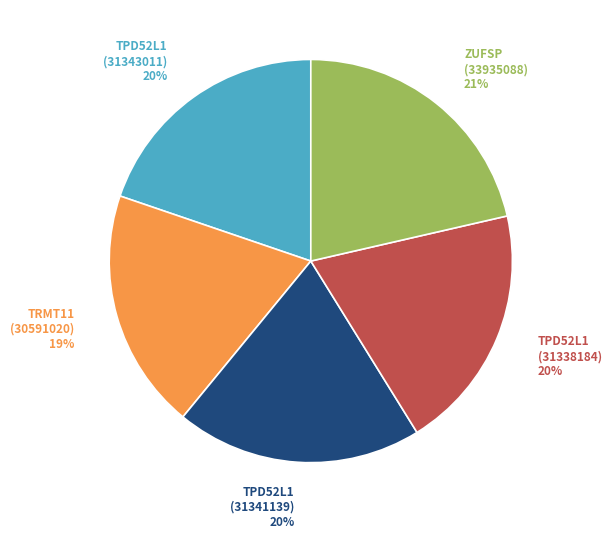

Is there any slice that represents more than half of the pie?

No